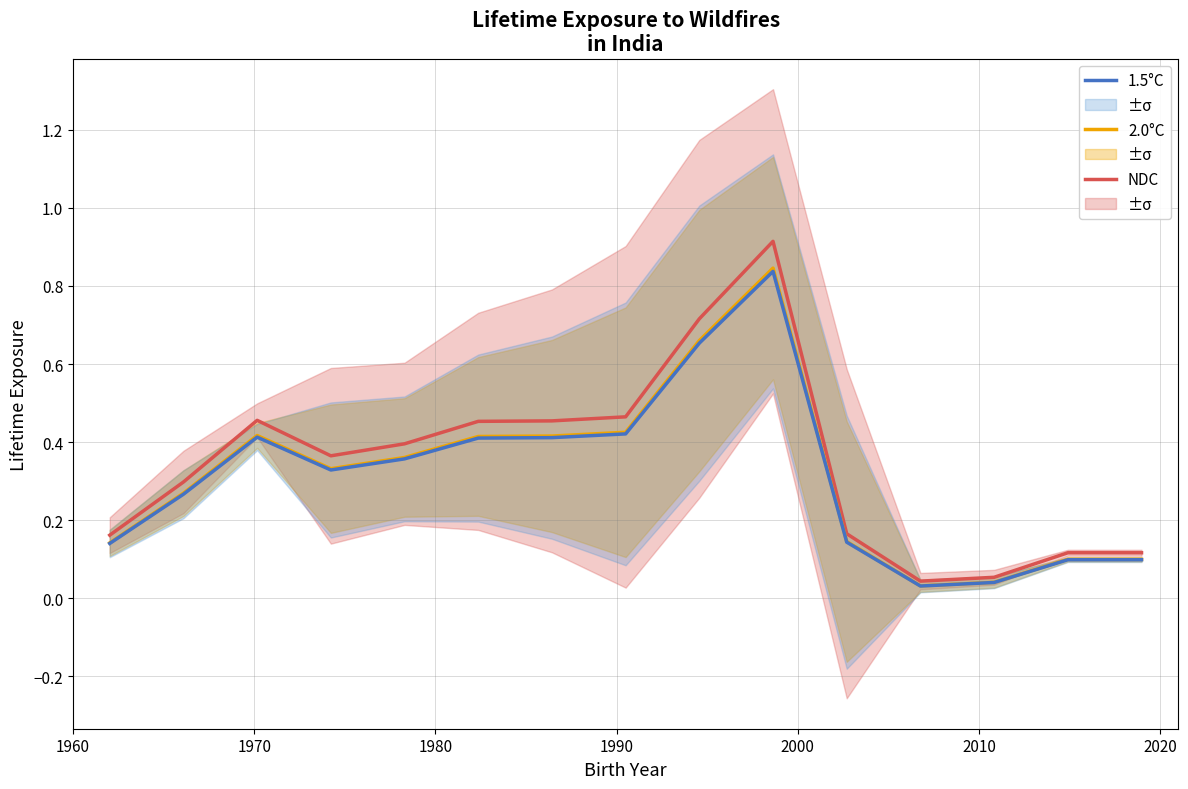

Which series has the largest total across all categories?

NDC